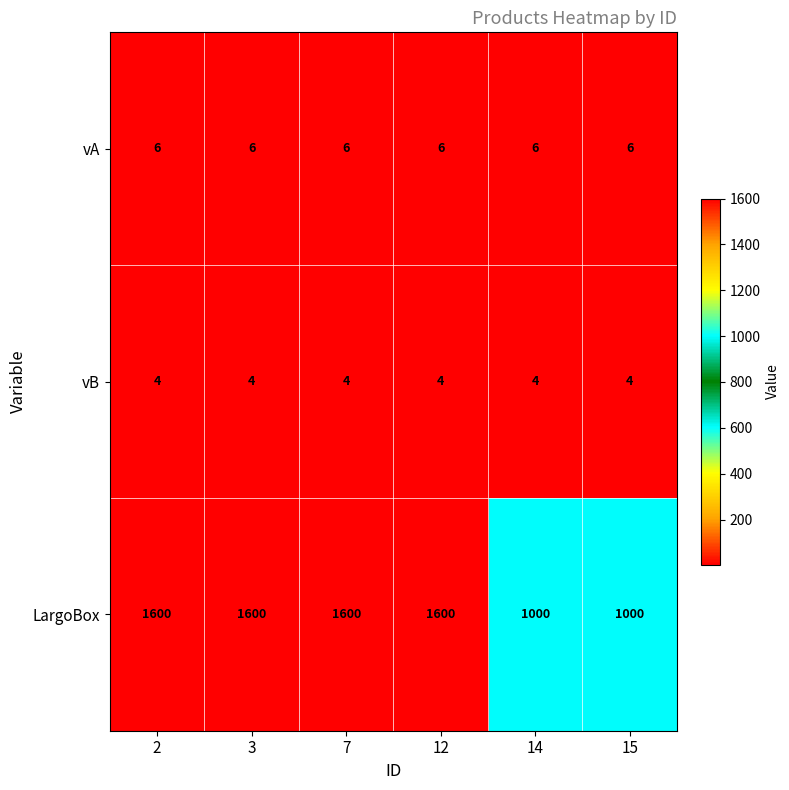

What is the smallest value displayed?

4